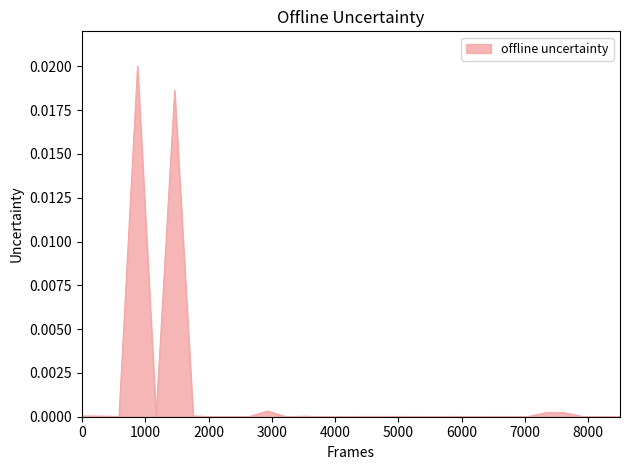

How many categories are shown in the chart?

30